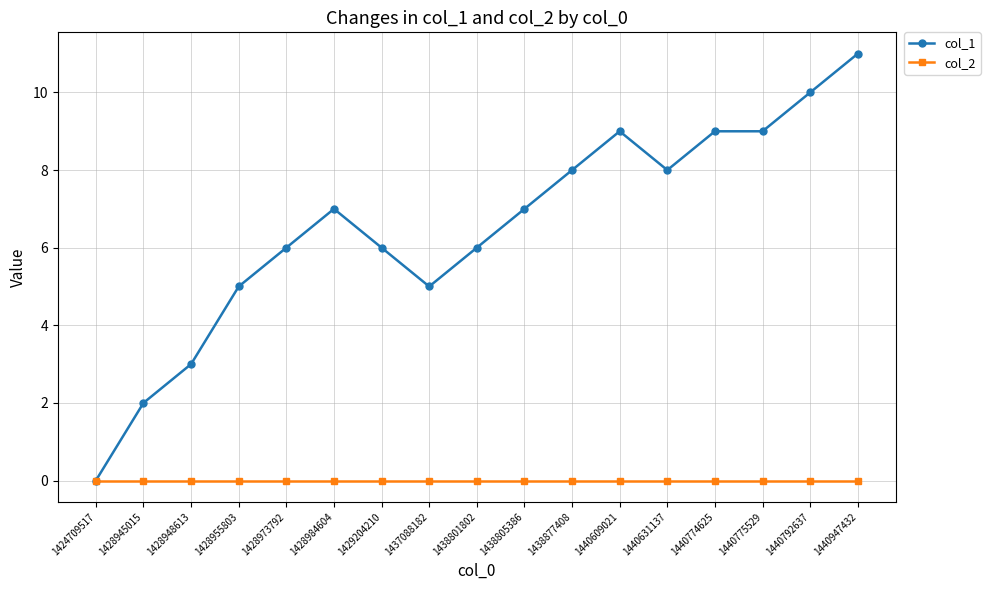

Where is the first local maximum for col_1?

1428984604